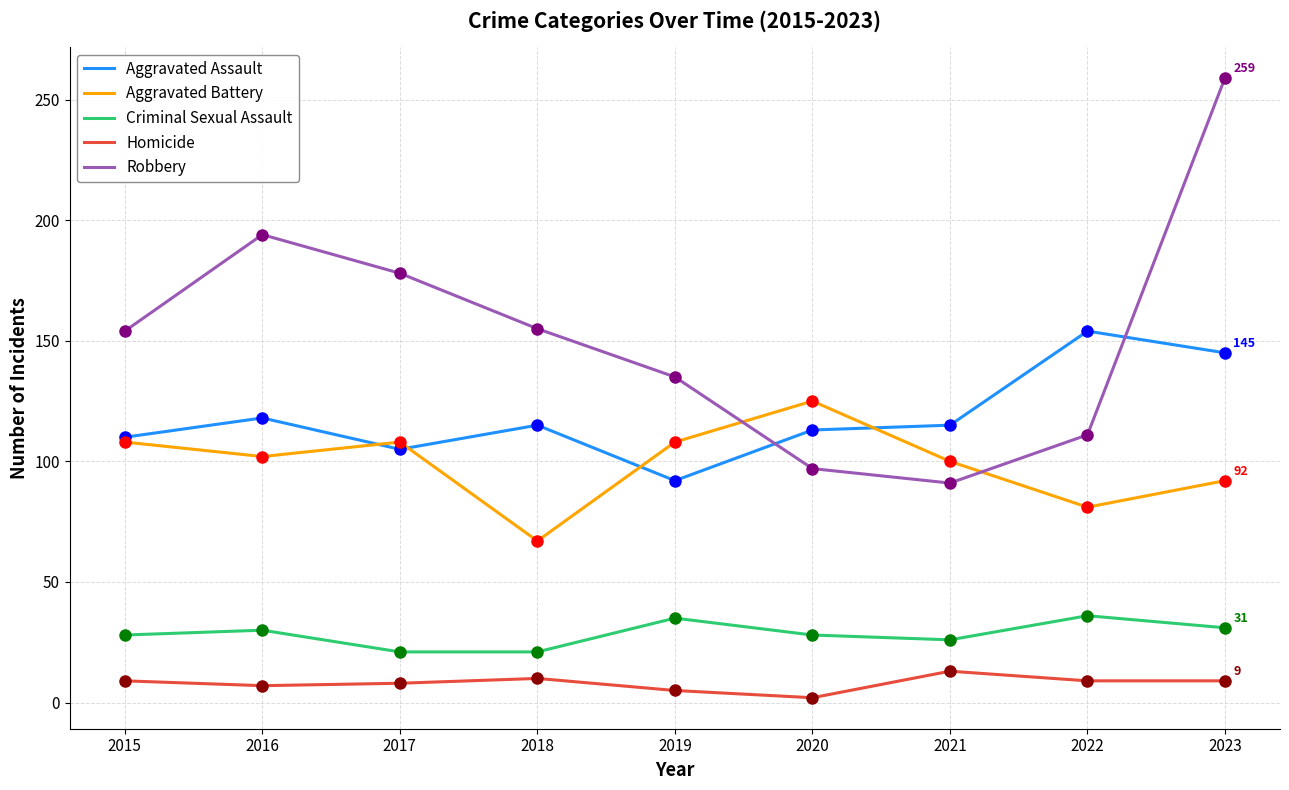

What is the lowest value of the Aggravated Battery series?

67